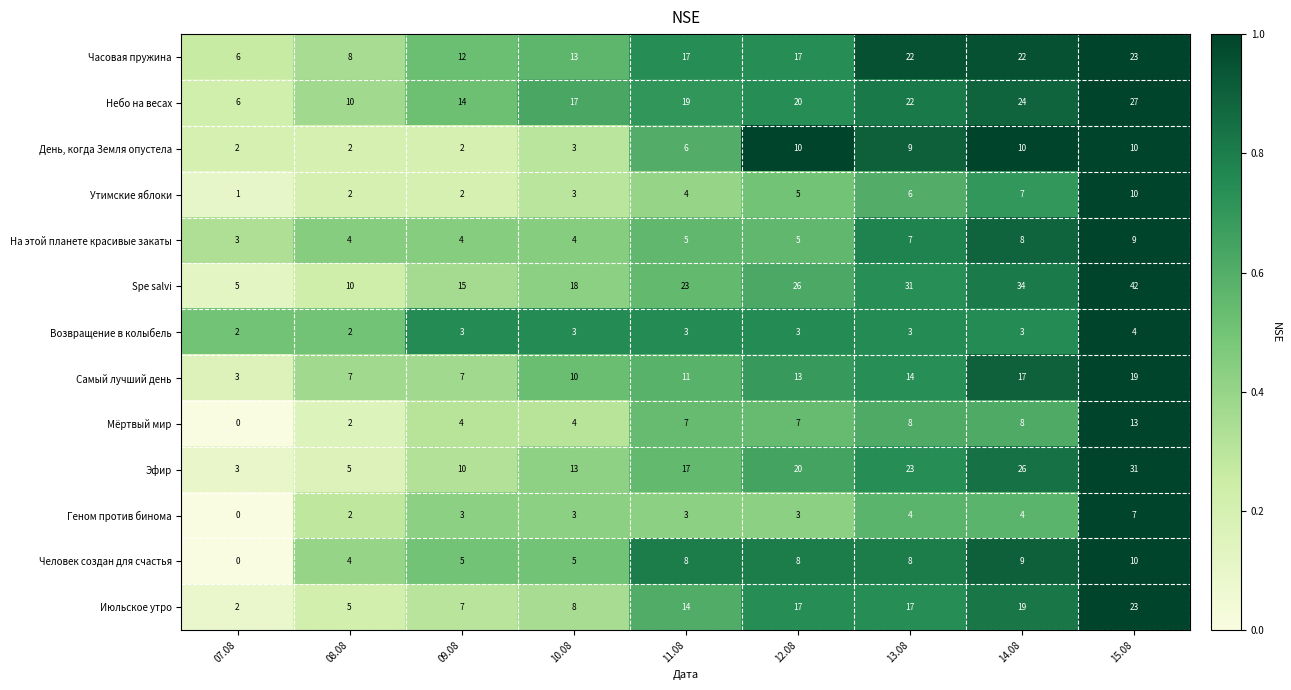

List the labels in order of Spe salvi value, largest first.

15.08, 14.08, 13.08, 12.08, 11.08, 10.08, 09.08, 08.08, 07.08